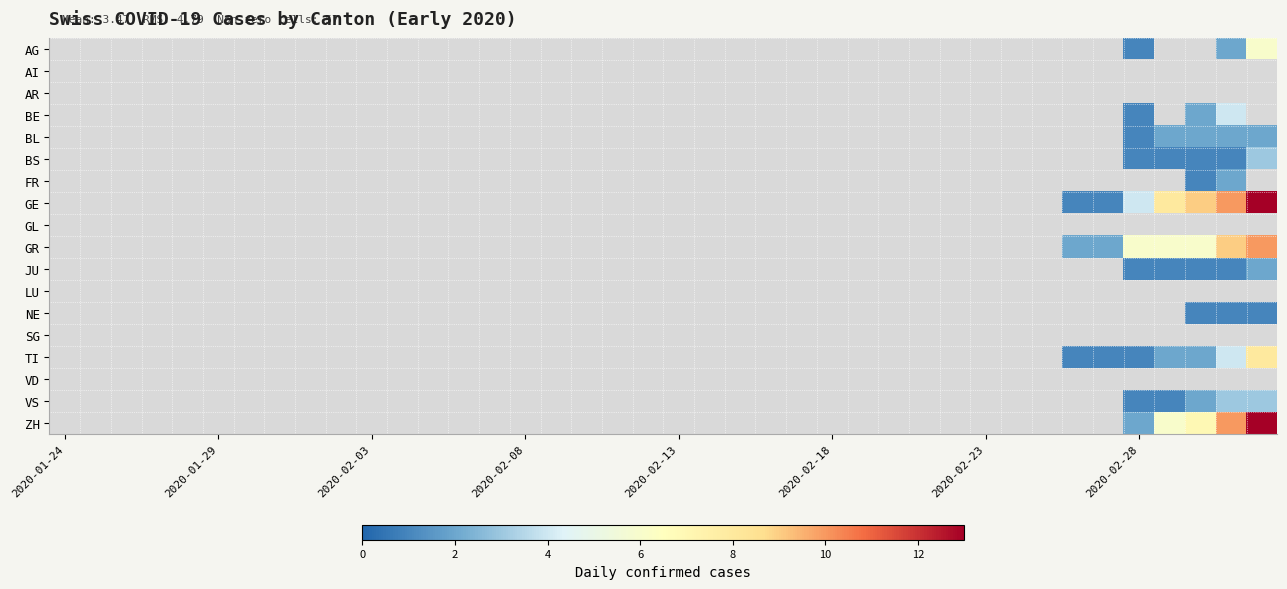

What is the maximum value shown in the chart?

13.0